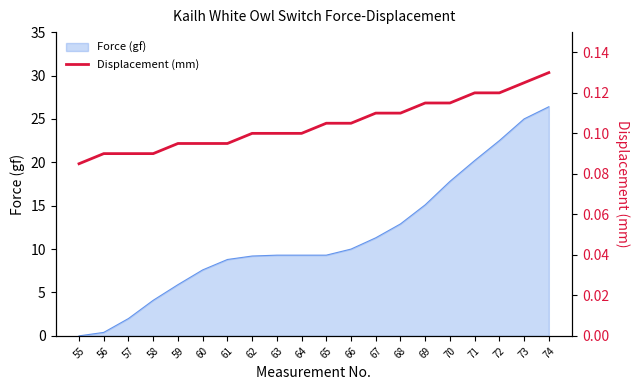

What is the highest value of the Force (gf) series?

26.4